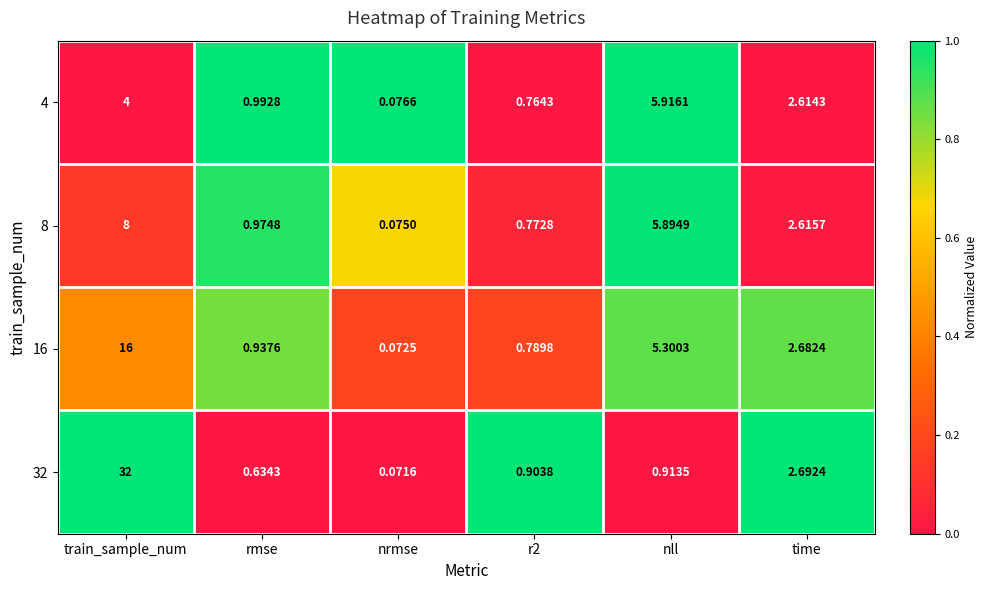

At which label is 16 closest to 8?

nll